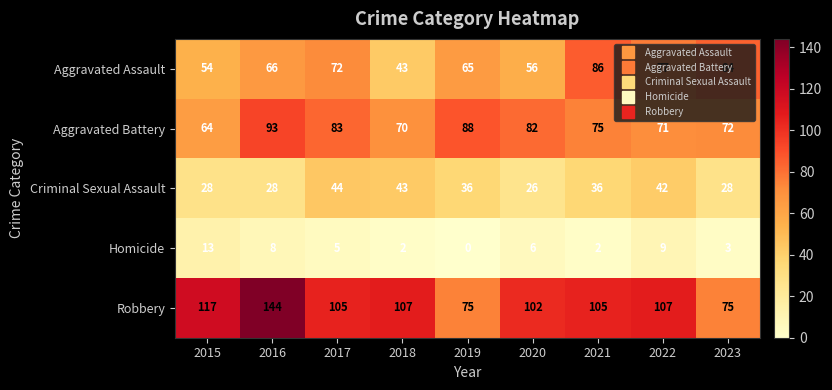

Read the Aggravated Battery value at 2015, to the nearest 5.

65